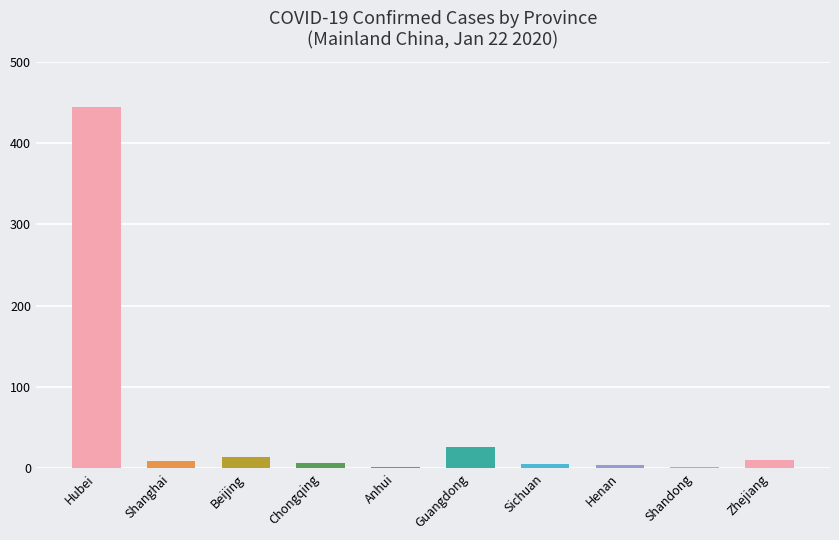

How many data points does each series have?

10